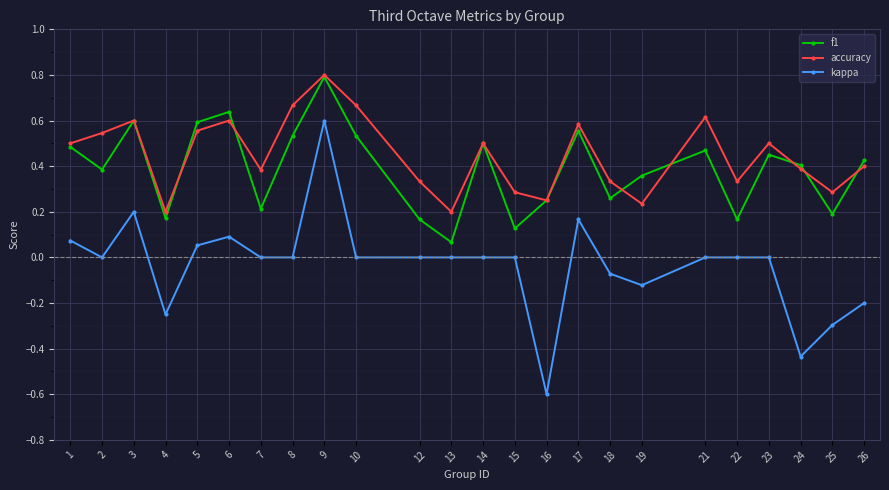

True or false: f1 and kappa intersect in this chart.

False